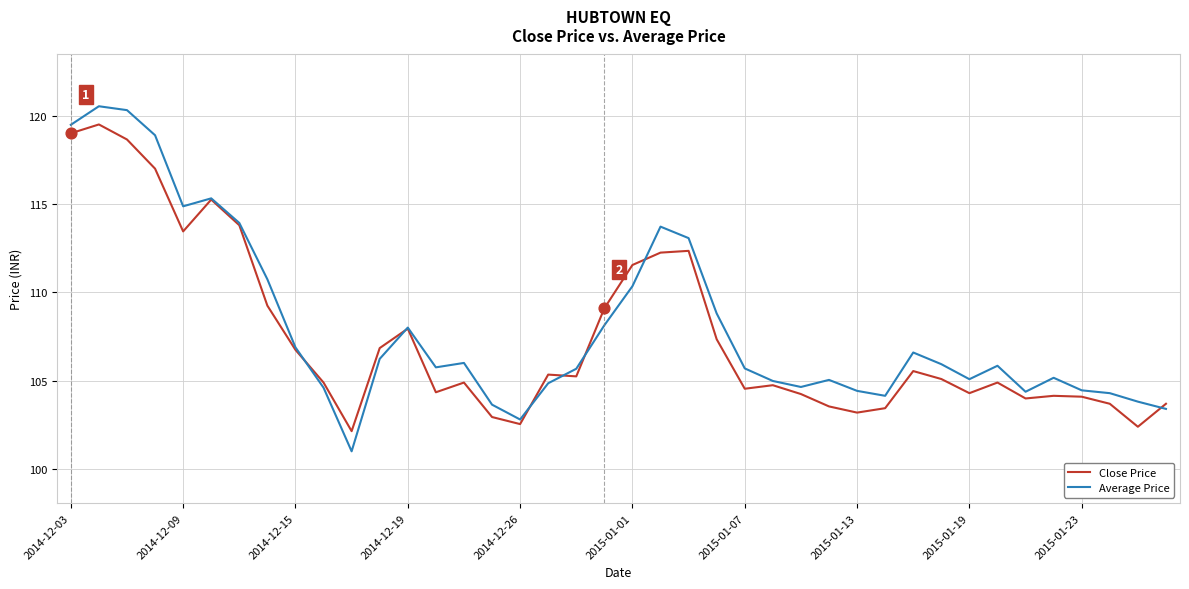

What is the greatest value displayed?

120.5